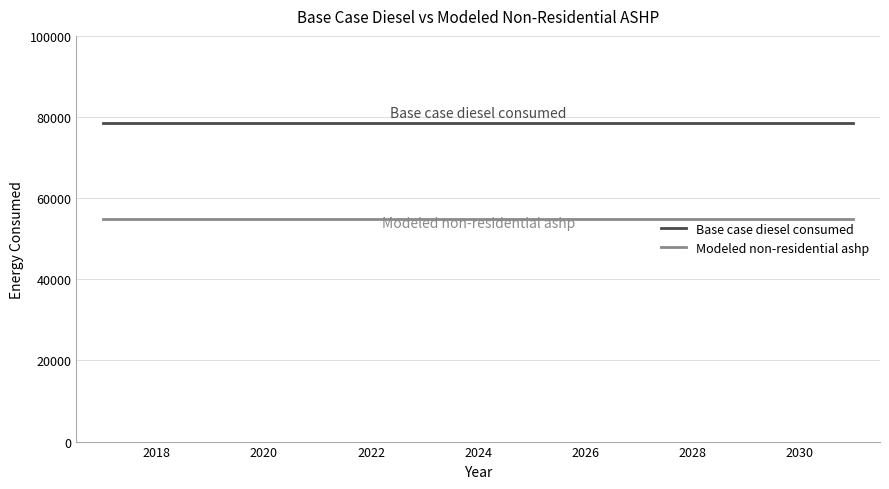

True or false: Modeled non-residential ashp and Base case diesel consumed intersect in this chart.

False